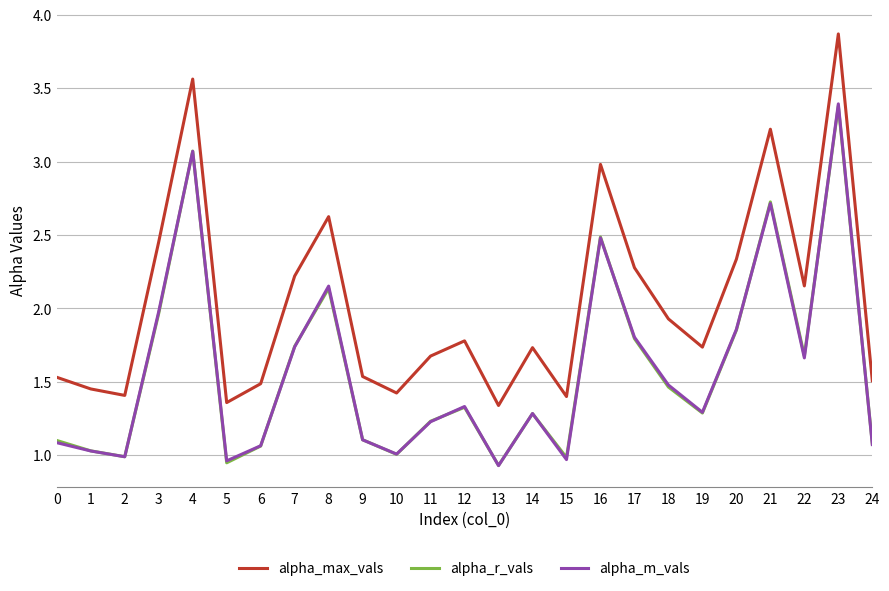

Which category has the lowest value in the alpha_m_vals series?

13